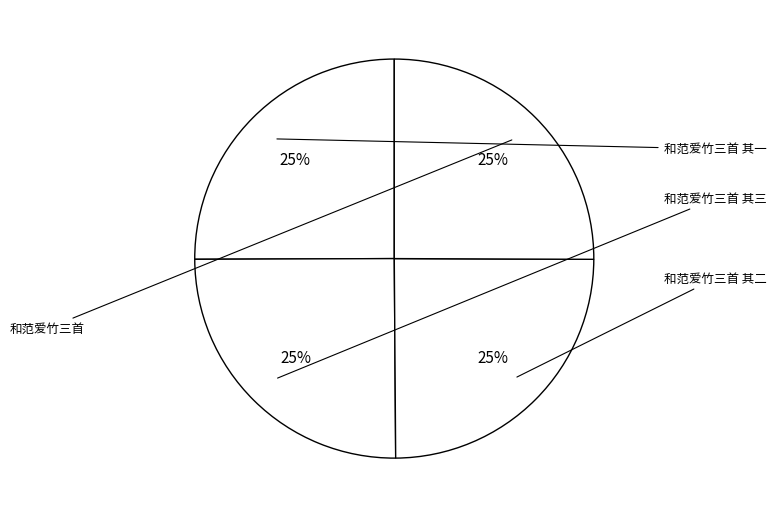

Is there any slice that represents more than half of the pie?

No